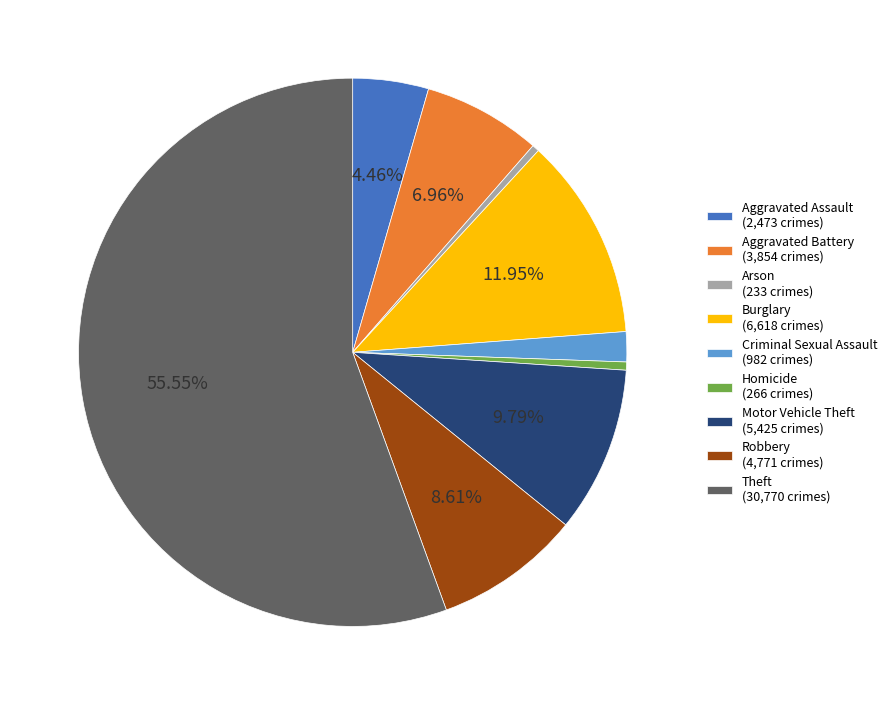

To the nearest percent, what is the difference between the Robbery and Theft slice percentages?

47%